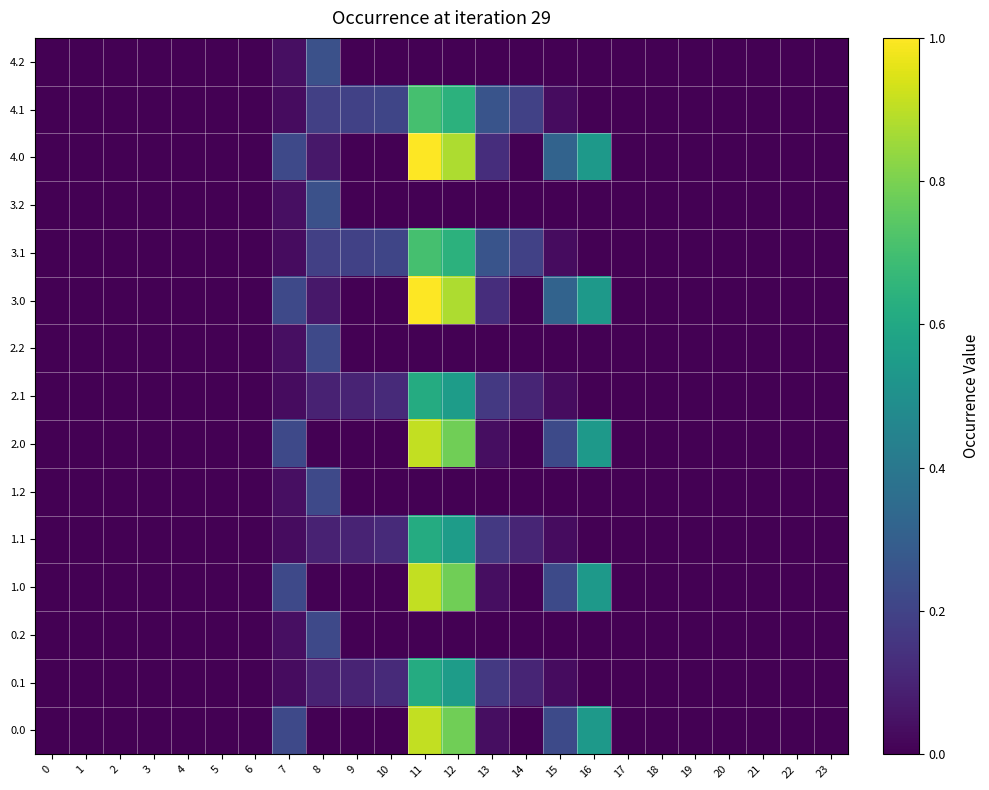

Reading left to right, transcribe all the data shown in this chart.

0.0: 0=0.0	1=0.0	2=0.0	3=0.0	4=0.0	5=0.0	6=0.0	7=0.2	8=0.0	9=0.0	10=0.0	11=0.9	12=0.8	13=0.0	14=0.0	15=0.2	16=0.5	17=0.0	18=0.0	19=0.0	20=0.0	21=0.0	22=0.0	23=0.0
0.1: 0=0.0	1=0.0	2=0.0	3=0.0	4=0.0	5=0.0	6=0.0	7=0.0	8=0.1	9=0.1	10=0.1	11=0.6	12=0.6	13=0.2	14=0.1	15=0.0	16=0.0	17=0.0	18=0.0	19=0.0	20=0.0	21=0.0	22=0.0	23=0.0
0.2: 0=0.0	1=0.0	2=0.0	3=0.0	4=0.0	5=0.0	6=0.0	7=0.0	8=0.2	9=0.0	10=0.0	11=0.0	12=0.0	13=0.0	14=0.0	15=0.0	16=0.0	17=0.0	18=0.0	19=0.0	20=0.0	21=0.0	22=0.0	23=0.0
1.0: 0=0.0	1=0.0	2=0.0	3=0.0	4=0.0	5=0.0	6=0.0	7=0.2	8=0.0	9=0.0	10=0.0	11=0.9	12=0.8	13=0.0	14=0.0	15=0.2	16=0.5	17=0.0	18=0.0	19=0.0	20=0.0	21=0.0	22=0.0	23=0.0
1.1: 0=0.0	1=0.0	2=0.0	3=0.0	4=0.0	5=0.0	6=0.0	7=0.0	8=0.1	9=0.1	10=0.1	11=0.6	12=0.6	13=0.2	14=0.1	15=0.0	16=0.0	17=0.0	18=0.0	19=0.0	20=0.0	21=0.0	22=0.0	23=0.0
1.2: 0=0.0	1=0.0	2=0.0	3=0.0	4=0.0	5=0.0	6=0.0	7=0.0	8=0.2	9=0.0	10=0.0	11=0.0	12=0.0	13=0.0	14=0.0	15=0.0	16=0.0	17=0.0	18=0.0	19=0.0	20=0.0	21=0.0	22=0.0	23=0.0
2.0: 0=0.0	1=0.0	2=0.0	3=0.0	4=0.0	5=0.0	6=0.0	7=0.2	8=0.0	9=0.0	10=0.0	11=0.9	12=0.8	13=0.0	14=0.0	15=0.2	16=0.5	17=0.0	18=0.0	19=0.0	20=0.0	21=0.0	22=0.0	23=0.0
2.1: 0=0.0	1=0.0	2=0.0	3=0.0	4=0.0	5=0.0	6=0.0	7=0.0	8=0.1	9=0.1	10=0.1	11=0.6	12=0.6	13=0.2	14=0.1	15=0.0	16=0.0	17=0.0	18=0.0	19=0.0	20=0.0	21=0.0	22=0.0	23=0.0
2.2: 0=0.0	1=0.0	2=0.0	3=0.0	4=0.0	5=0.0	6=0.0	7=0.0	8=0.2	9=0.0	10=0.0	11=0.0	12=0.0	13=0.0	14=0.0	15=0.0	16=0.0	17=0.0	18=0.0	19=0.0	20=0.0	21=0.0	22=0.0	23=0.0
3.0: 0=0.0	1=0.0	2=0.0	3=0.0	4=0.0	5=0.0	6=0.0	7=0.2	8=0.1	9=0.0	10=0.0	11=1.0	12=0.9	13=0.1	14=0.0	15=0.3	16=0.5	17=0.0	18=0.0	19=0.0	20=0.0	21=0.0	22=0.0	23=0.0
3.1: 0=0.0	1=0.0	2=0.0	3=0.0	4=0.0	5=0.0	6=0.0	7=0.0	8=0.2	9=0.2	10=0.2	11=0.7	12=0.6	13=0.3	14=0.2	15=0.0	16=0.0	17=0.0	18=0.0	19=0.0	20=0.0	21=0.0	22=0.0	23=0.0
3.2: 0=0.0	1=0.0	2=0.0	3=0.0	4=0.0	5=0.0	6=0.0	7=0.0	8=0.2	9=0.0	10=0.0	11=0.0	12=0.0	13=0.0	14=0.0	15=0.0	16=0.0	17=0.0	18=0.0	19=0.0	20=0.0	21=0.0	22=0.0	23=0.0
4.0: 0=0.0	1=0.0	2=0.0	3=0.0	4=0.0	5=0.0	6=0.0	7=0.2	8=0.1	9=0.0	10=0.0	11=1.0	12=0.9	13=0.1	14=0.0	15=0.3	16=0.5	17=0.0	18=0.0	19=0.0	20=0.0	21=0.0	22=0.0	23=0.0
4.1: 0=0.0	1=0.0	2=0.0	3=0.0	4=0.0	5=0.0	6=0.0	7=0.0	8=0.2	9=0.2	10=0.2	11=0.7	12=0.6	13=0.3	14=0.2	15=0.0	16=0.0	17=0.0	18=0.0	19=0.0	20=0.0	21=0.0	22=0.0	23=0.0
4.2: 0=0.0	1=0.0	2=0.0	3=0.0	4=0.0	5=0.0	6=0.0	7=0.0	8=0.2	9=0.0	10=0.0	11=0.0	12=0.0	13=0.0	14=0.0	15=0.0	16=0.0	17=0.0	18=0.0	19=0.0	20=0.0	21=0.0	22=0.0	23=0.0